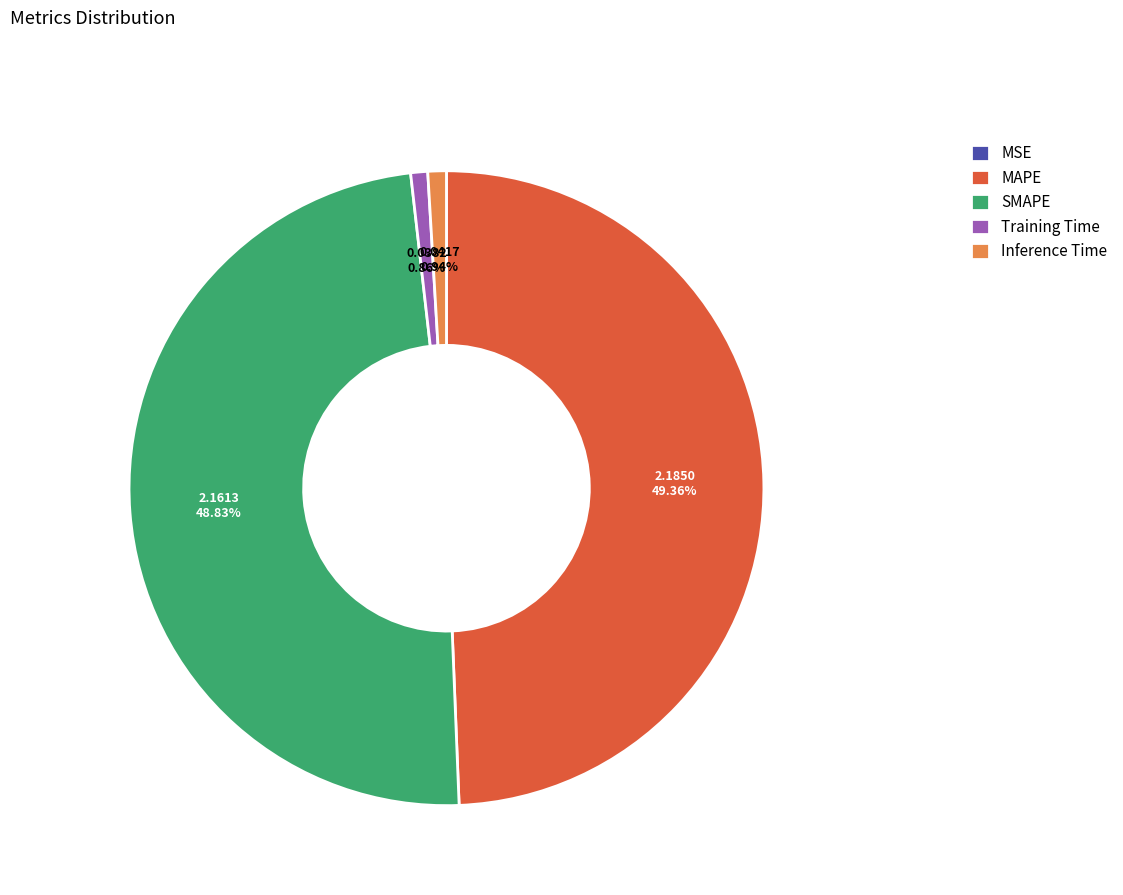

What is the largest slice in the pie chart?

MAPE